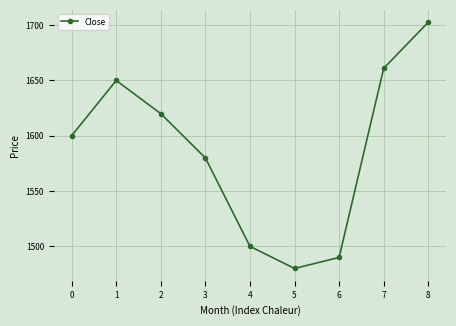

Count the number of categories in the chart.

9